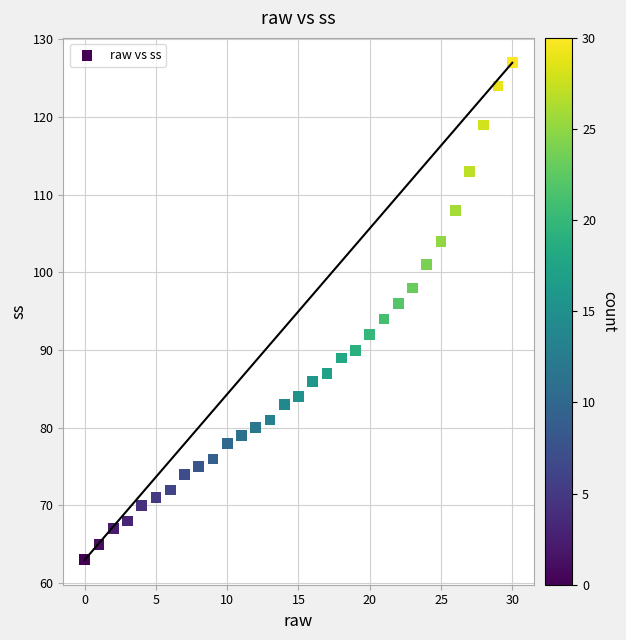

What is the range of Y values (max minus min)?

64